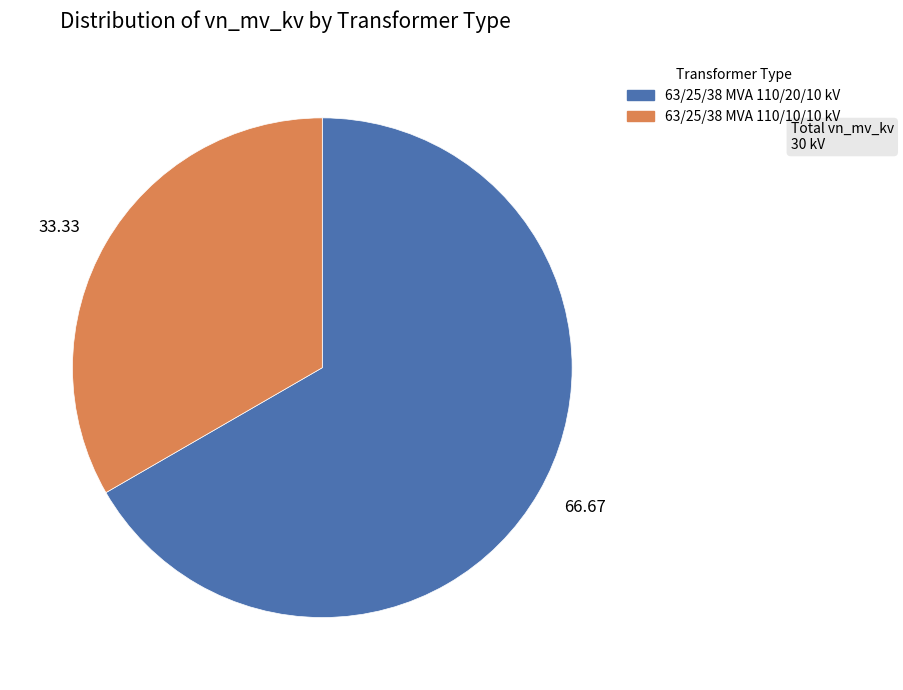

What is the smallest slice in the pie chart?

33.33